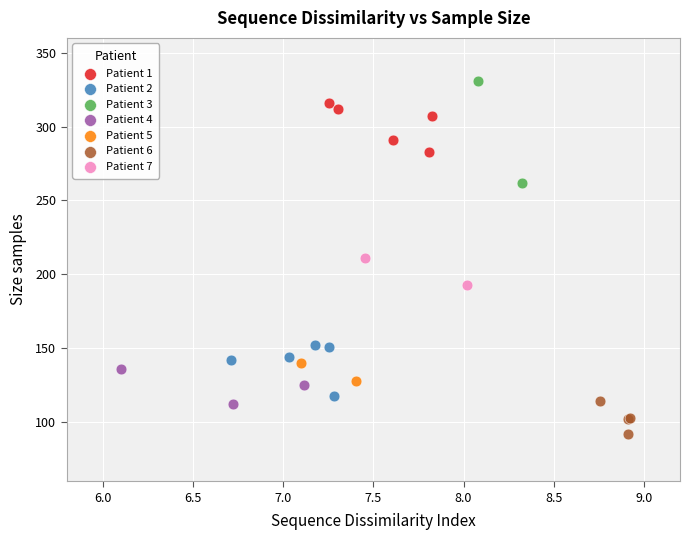

What are all the series names shown in the legend?

Patient 1, Patient 2, Patient 3, Patient 4, Patient 5, Patient 6, Patient 7